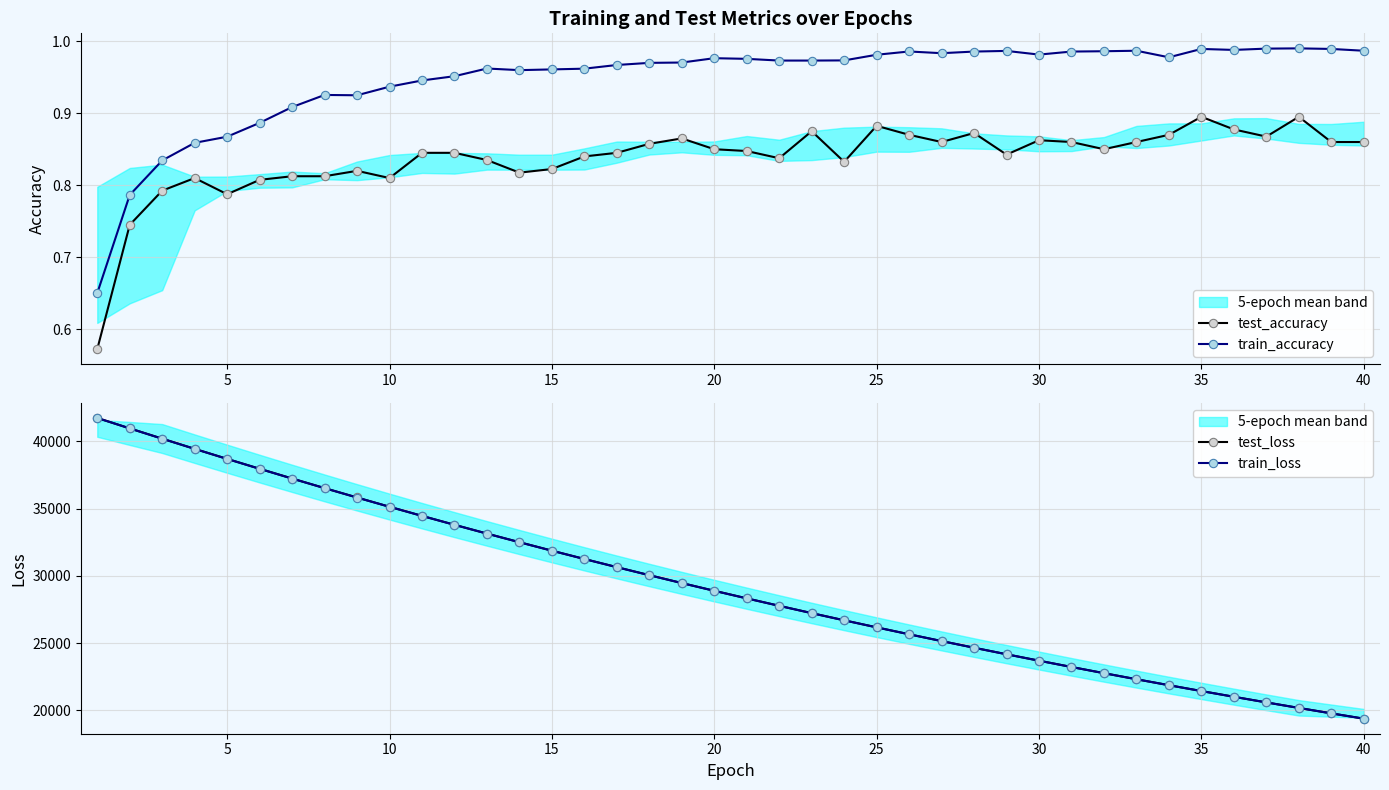

True or false: test_accuracy has more than 0 interior local peaks.

True